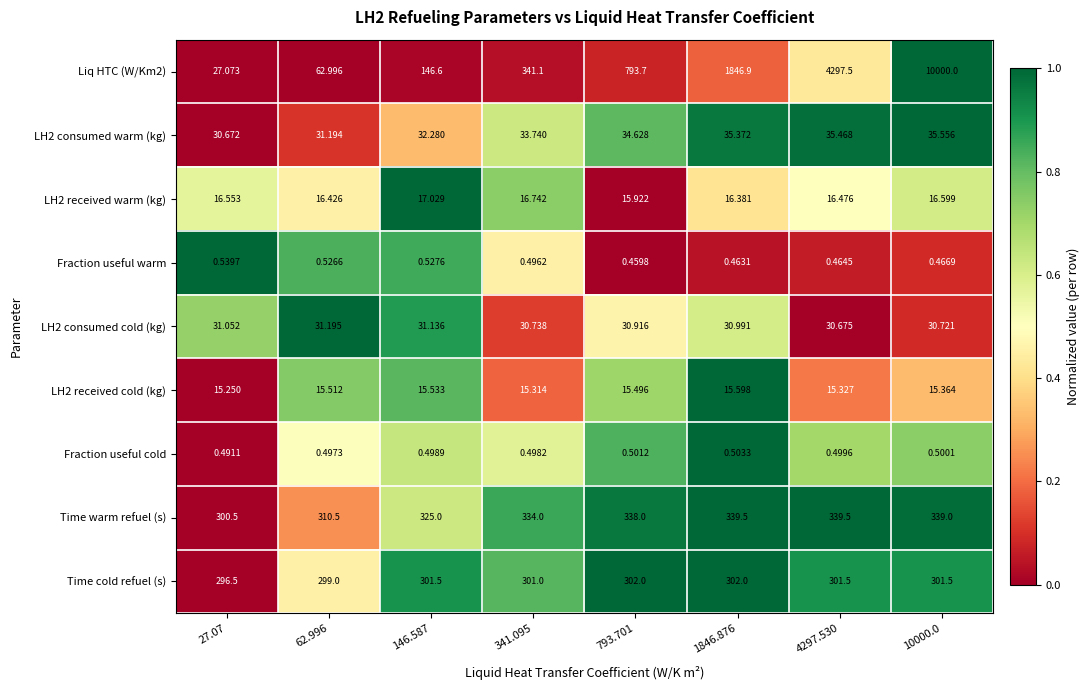

Is the value of Time warm refuel (s) at 27.07 greater than the value of Liq HTC (W/Km2) at 146.587?

Yes